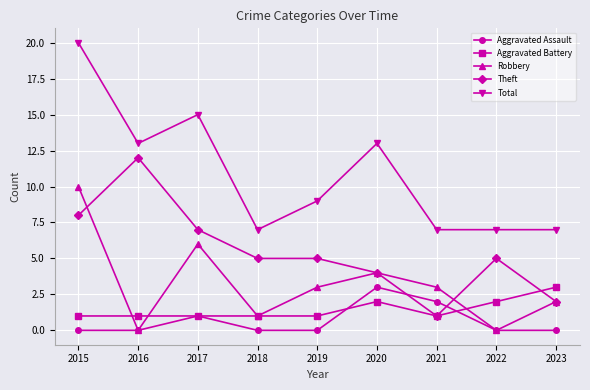

Which series has the largest total across all categories?

Total